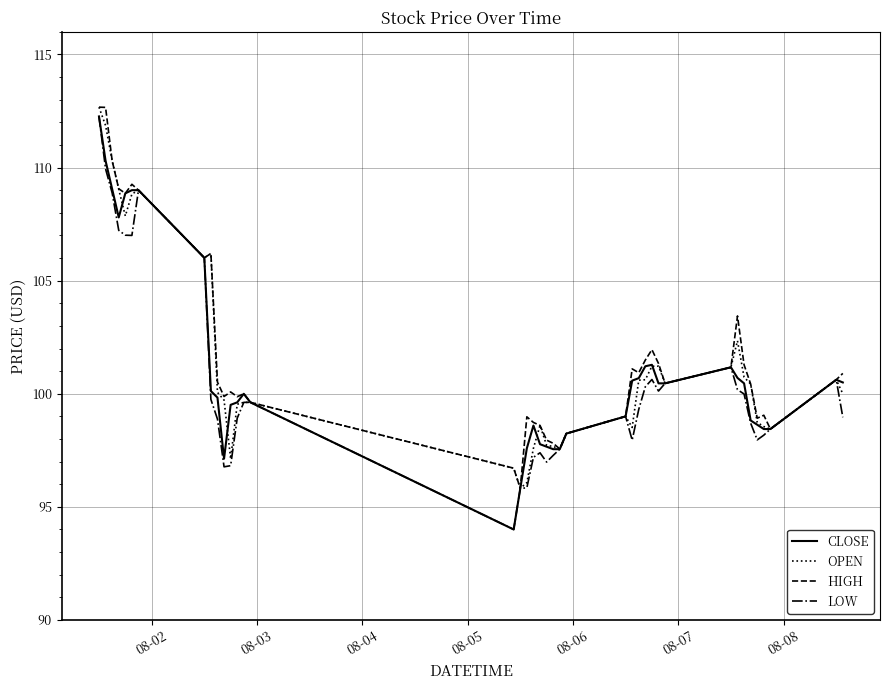

What is the lowest value of the LOW series?

94.0